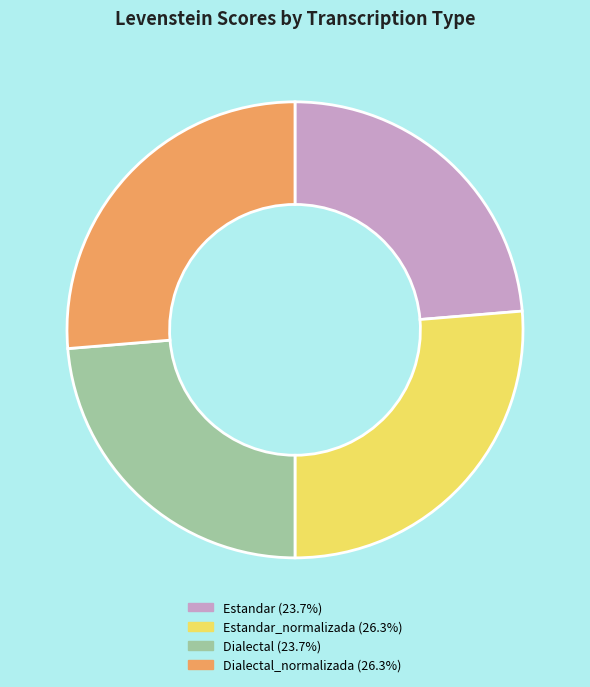

Is there a majority slice in this chart?

No